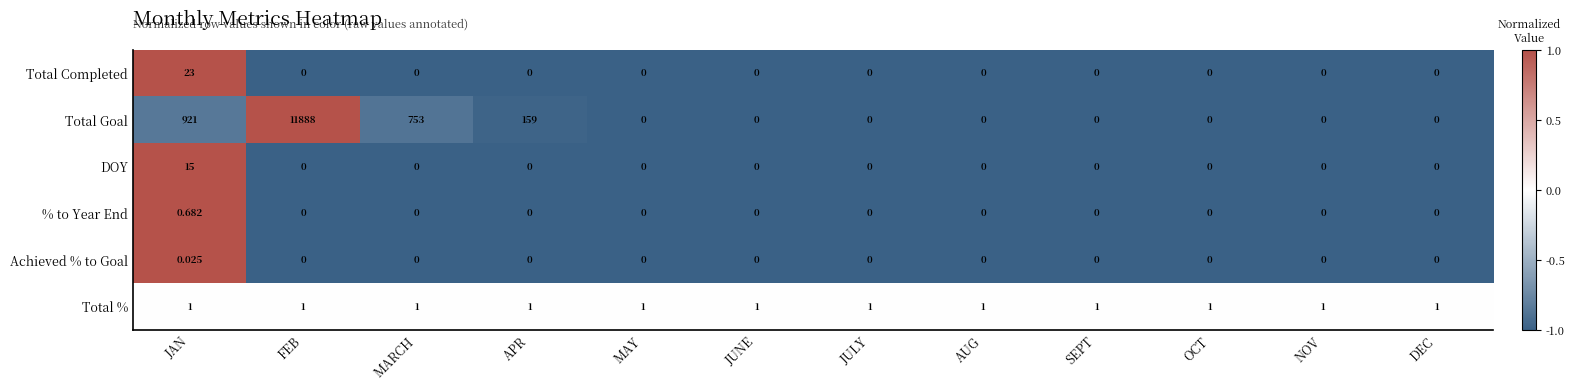

What is the spread (max minus min) of values at JULY?

1.0